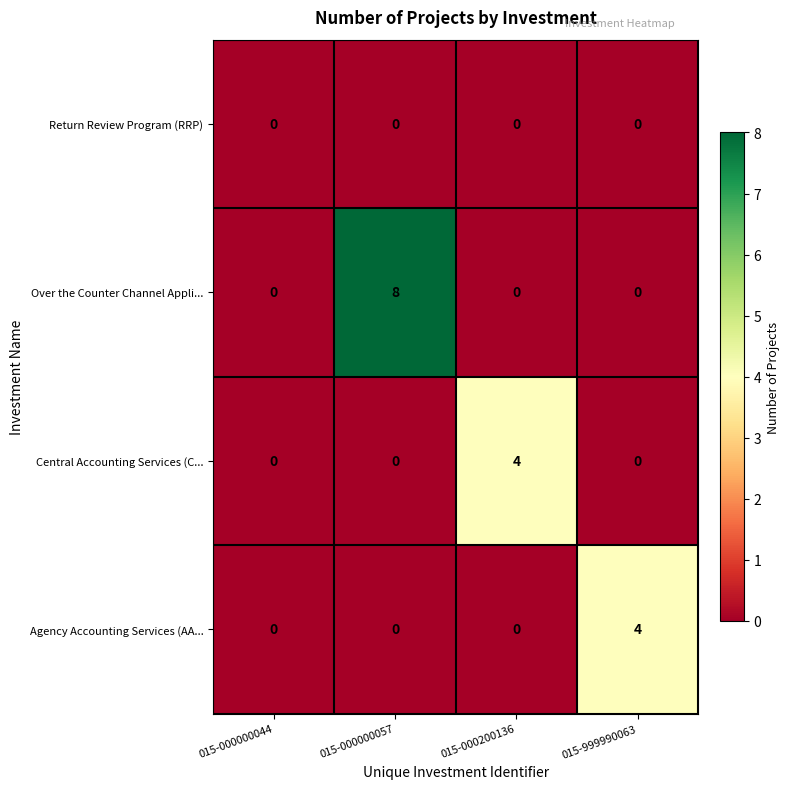

Which series changed the most between 015-000000057 and 015-999990063?

Over the Counter Channel Appli...